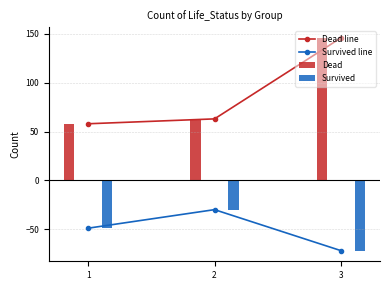

Is the value of Survived line at 3 greater than the value of Dead line at 2?

No